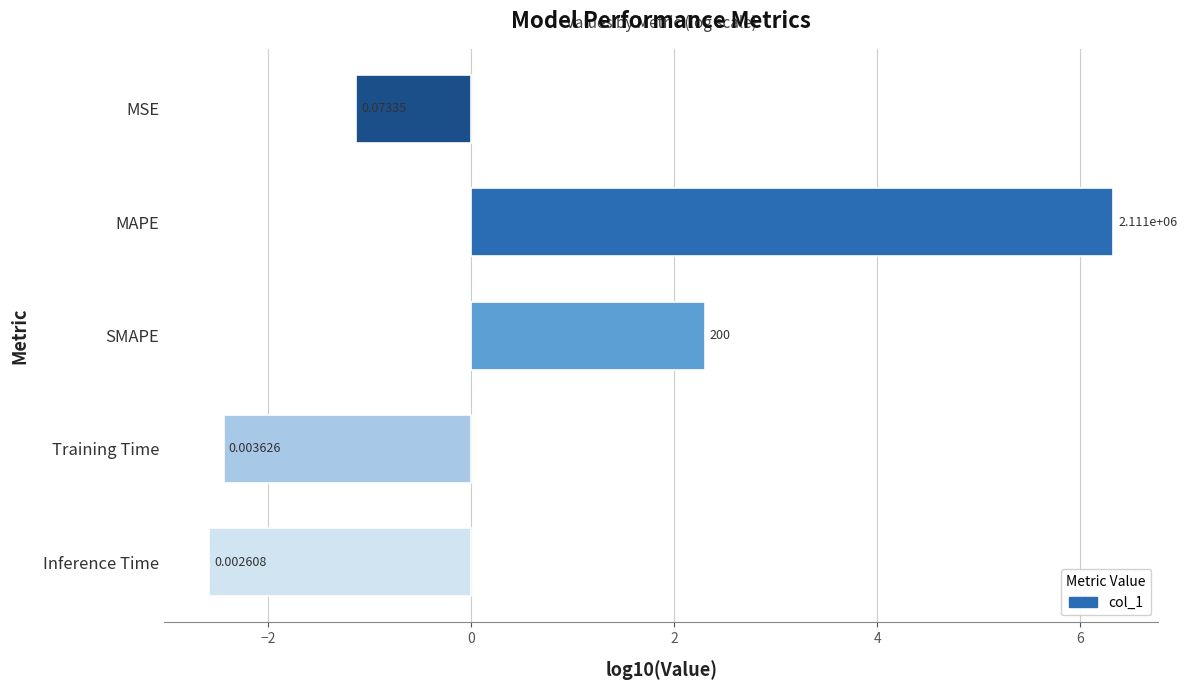

Are the bars horizontal?

Yes